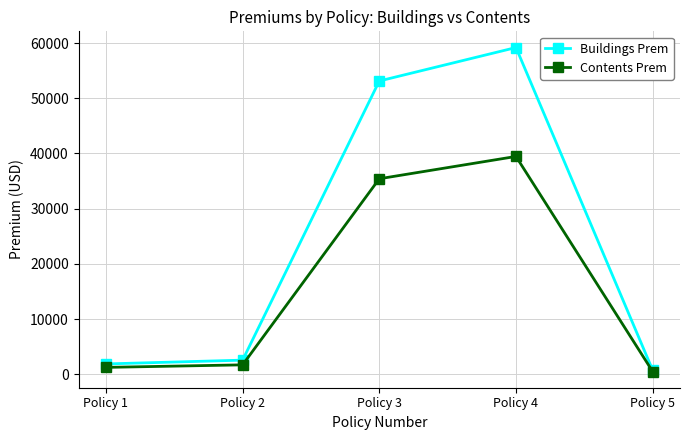

What is the maximum value shown in the chart?

59191.2